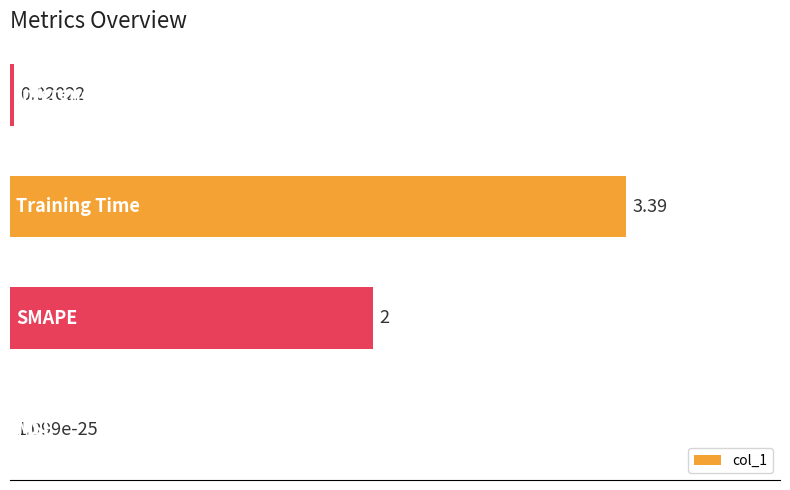

How many distinct data groups are displayed?

1